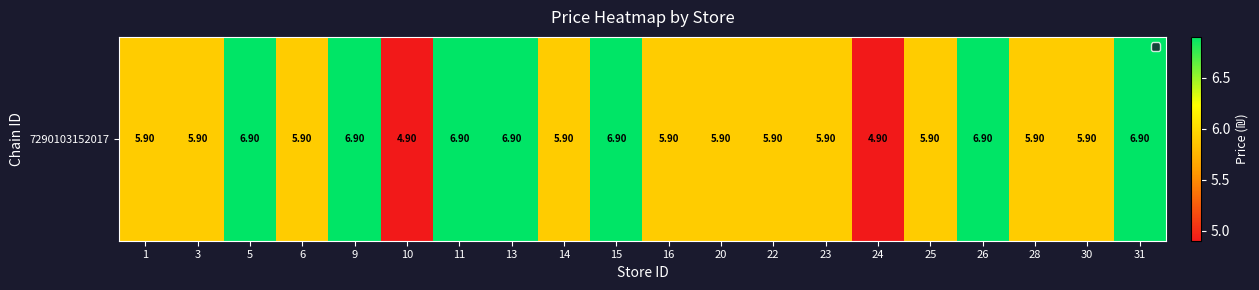

Is it true that the value at 20 is 2.5?

False